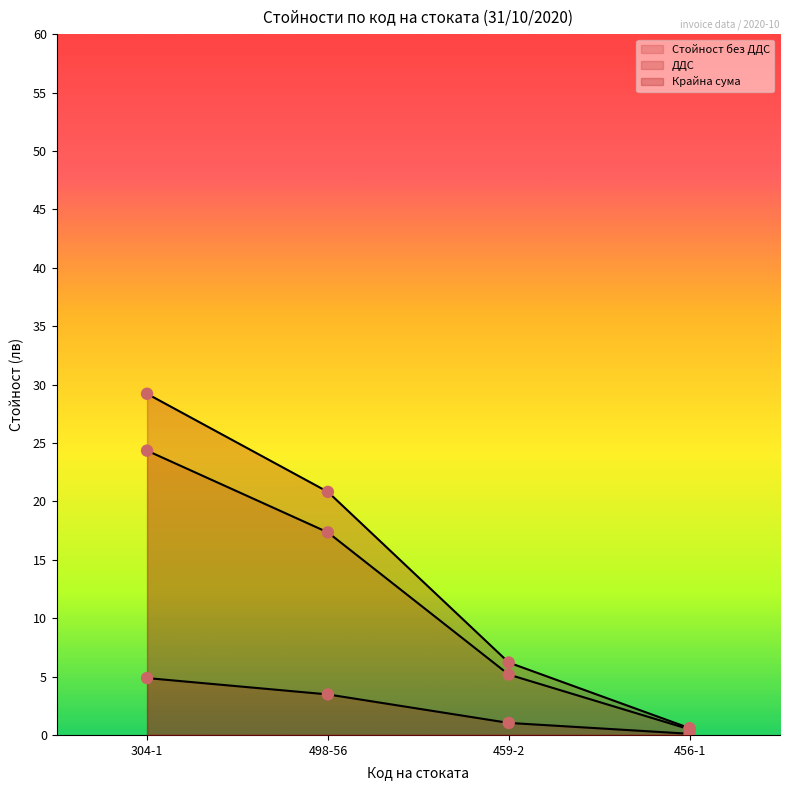

At which category is the sum across all series the highest?

304-1